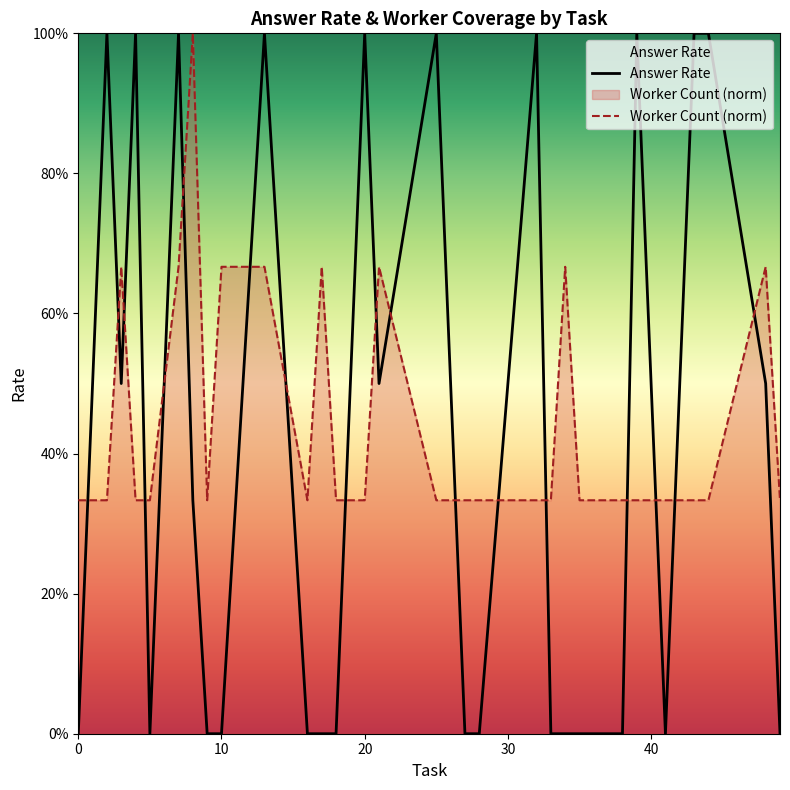

Which has a higher value, 30 or 40?

30